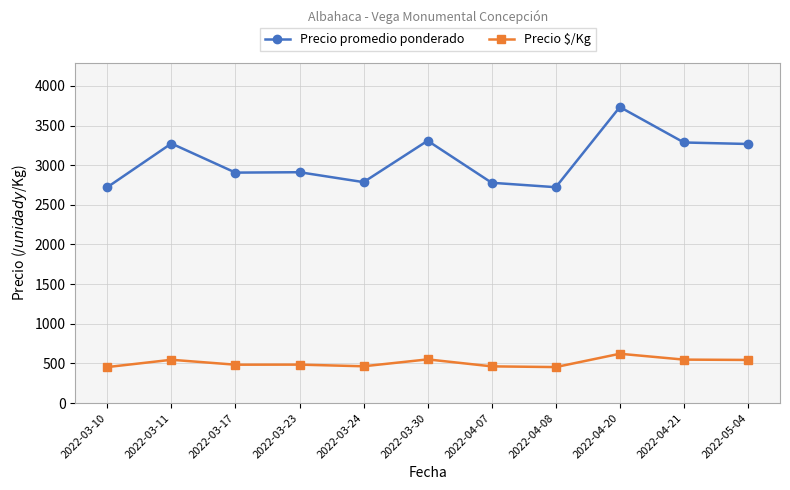

True or false: Precio $/Kg and Precio promedio ponderado cross at least once.

False